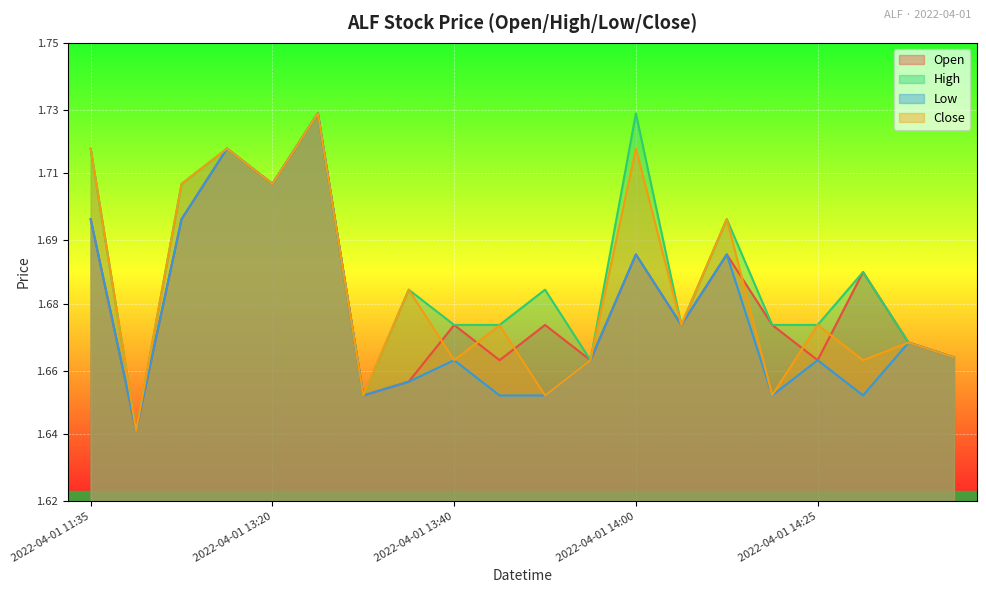

Reading right to left, transcribe all the data shown in this chart.

open: 1.7	1.7	1.7	1.7	1.7	1.7	1.7	1.7	1.7	1.7	1.7	1.7	1.7	1.6	1.7	1.7	1.7	1.7	1.6	1.7
high: 1.7	1.7	1.7	1.7	1.7	1.7	1.7	1.7	1.7	1.7	1.7	1.7	1.7	1.6	1.7	1.7	1.7	1.7	1.6	1.7
low: 1.7	1.7	1.6	1.7	1.6	1.7	1.7	1.7	1.7	1.6	1.6	1.7	1.7	1.6	1.7	1.7	1.7	1.7	1.6	1.7
close: 1.7	1.7	1.7	1.7	1.7	1.7	1.7	1.7	1.7	1.6	1.7	1.7	1.7	1.6	1.7	1.7	1.7	1.7	1.6	1.7